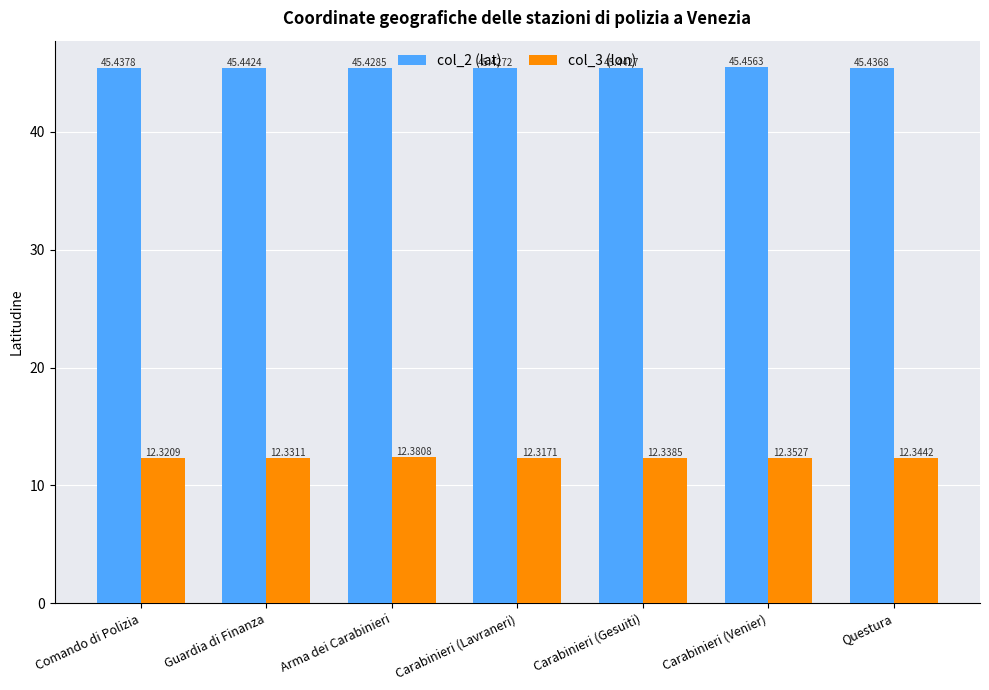

Count the number of categories in the chart.

7